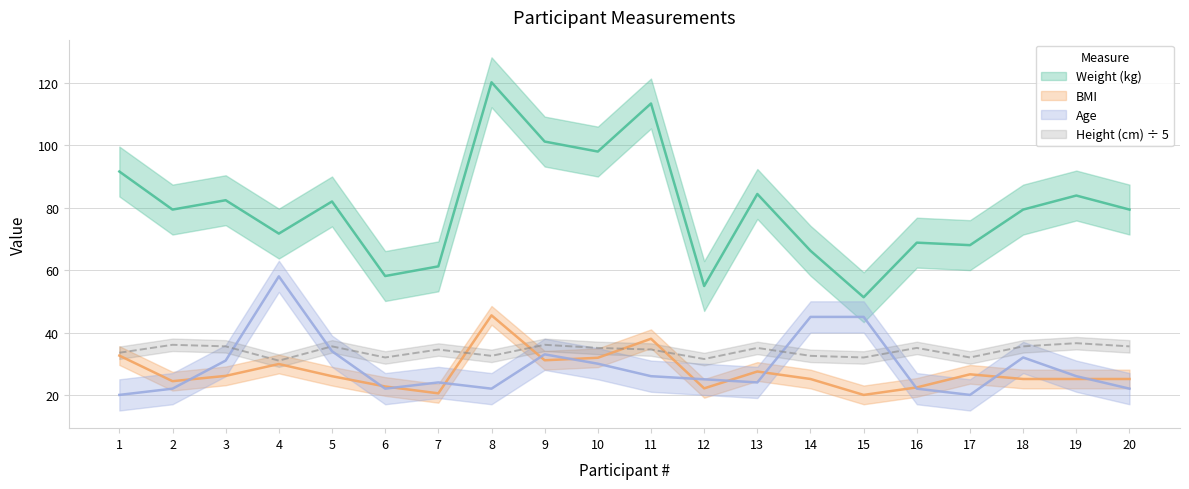

How many intersections are there between Height (cm) and BMI?

4